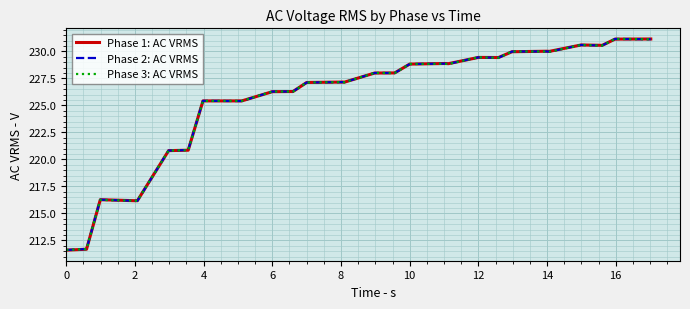

What is the highest value of the Phase 2: AC VRMS series?

231.2